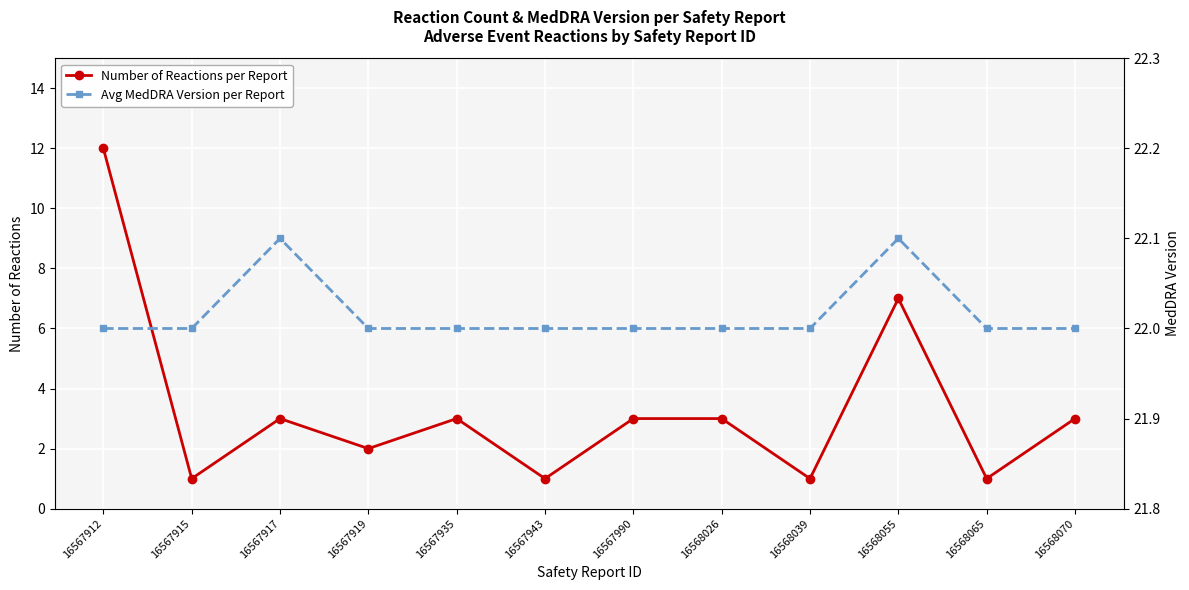

Reading right to left, transcribe all the data shown in this chart.

Number of Reactions per Report: 16568070=3.0	16568065=1.0	16568055=7.0	16568039=1.0	16568026=3.0	16567990=3.0	16567943=1.0	16567935=3.0	16567919=2.0	16567917=3.0	16567915=1.0	16567912=12.0
Avg MedDRA Version per Report: 16568070=22.0	16568065=22.0	16568055=22.1	16568039=22.0	16568026=22.0	16567990=22.0	16567943=22.0	16567935=22.0	16567919=22.0	16567917=22.1	16567915=22.0	16567912=22.0